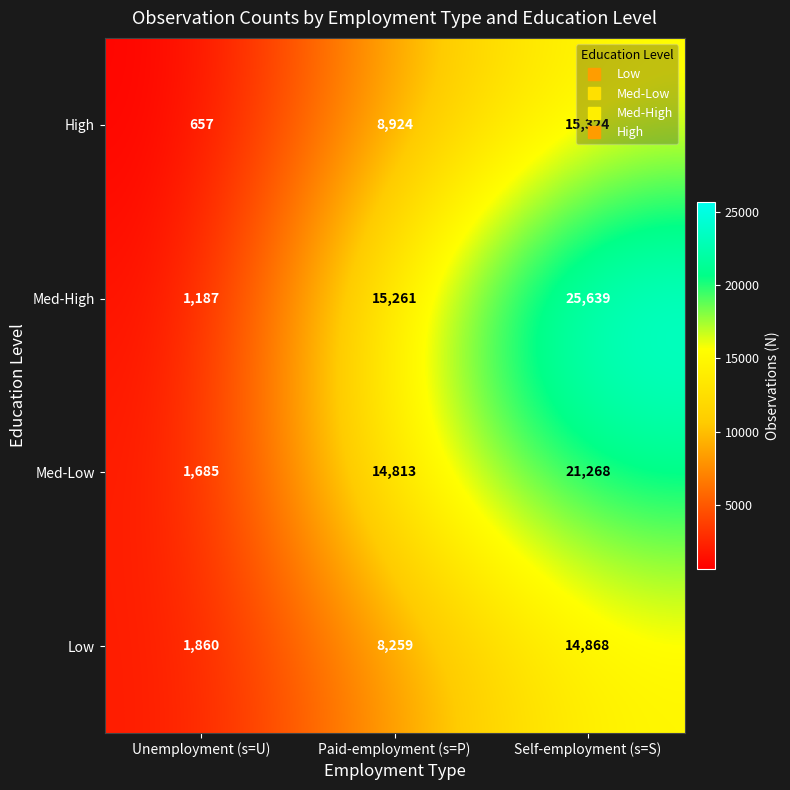

Which series has the largest range (max minus min)?

Med-High